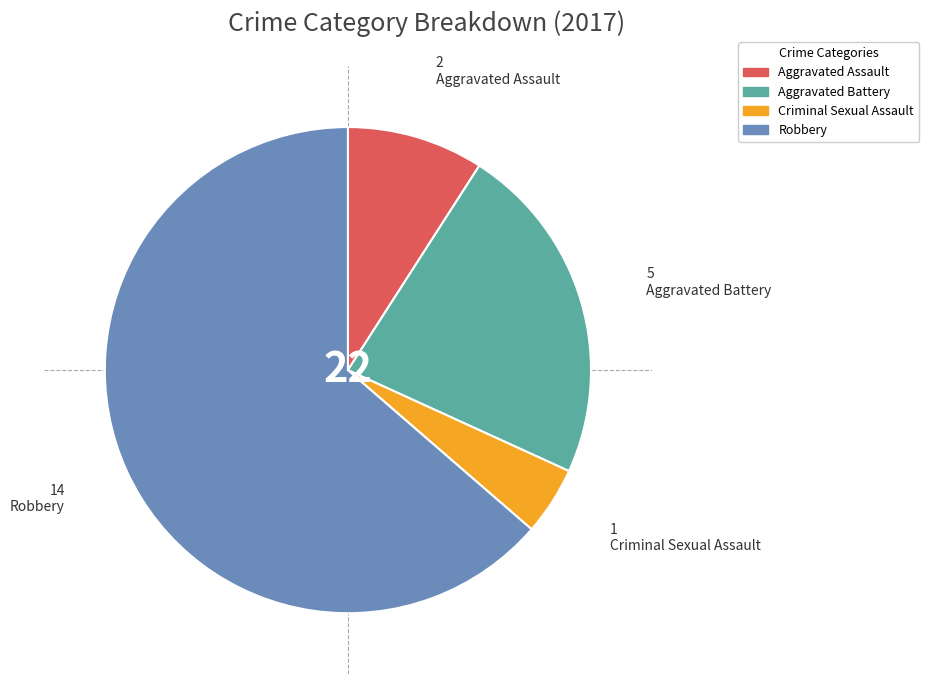

Rank the categories by value from highest to lowest.

Robbery, Aggravated Battery, Aggravated Assault, Criminal Sexual Assault